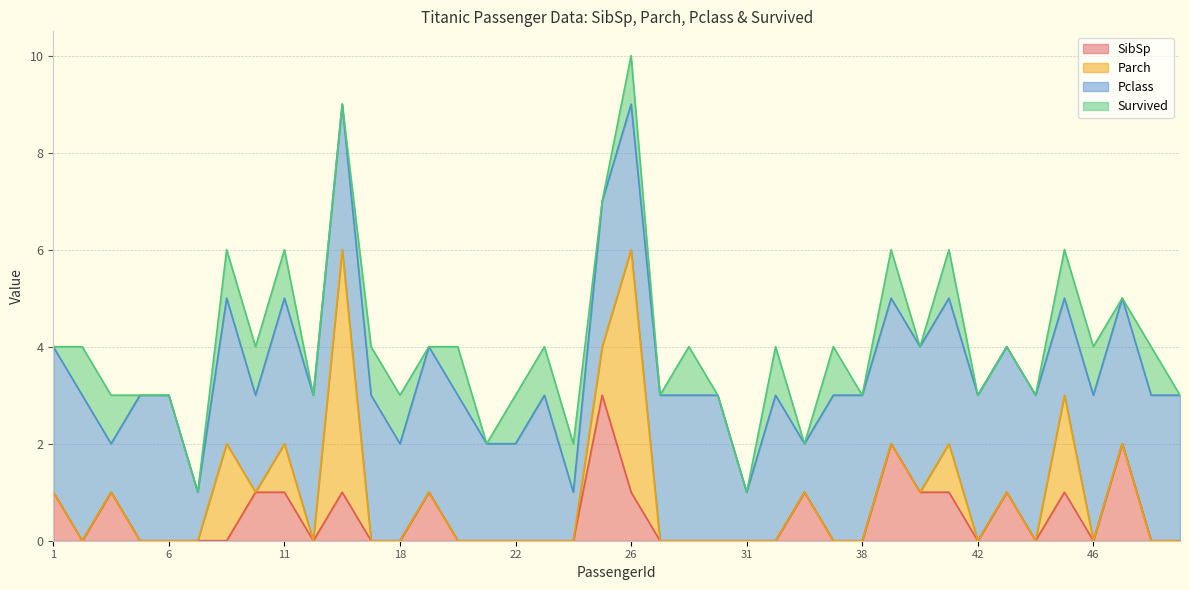

What is the highest value of the SibSp series?

3